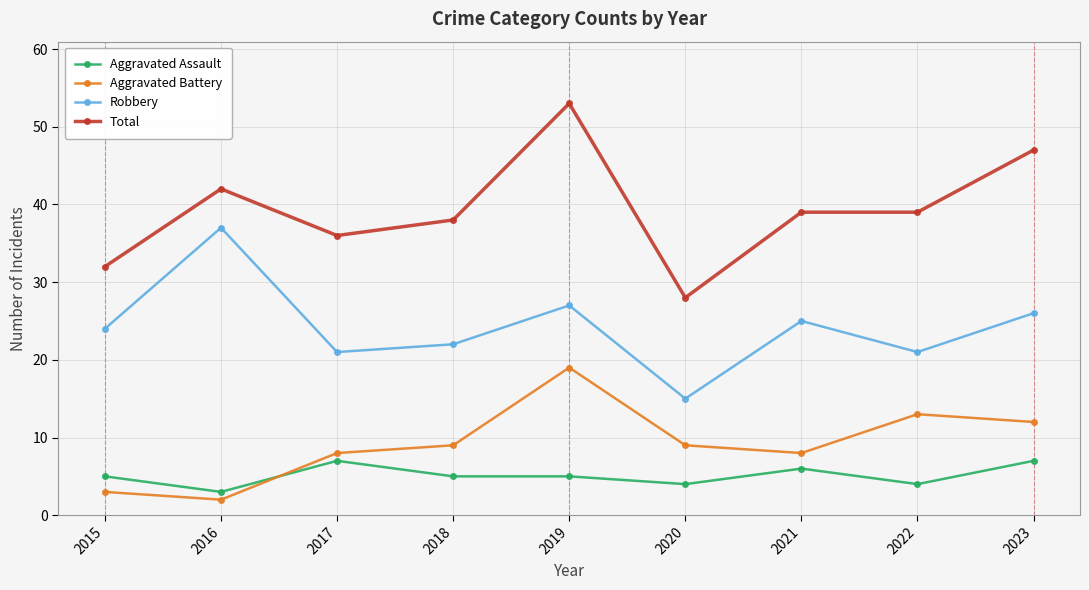

Does the chart display data point markers on the line(s)?

Yes